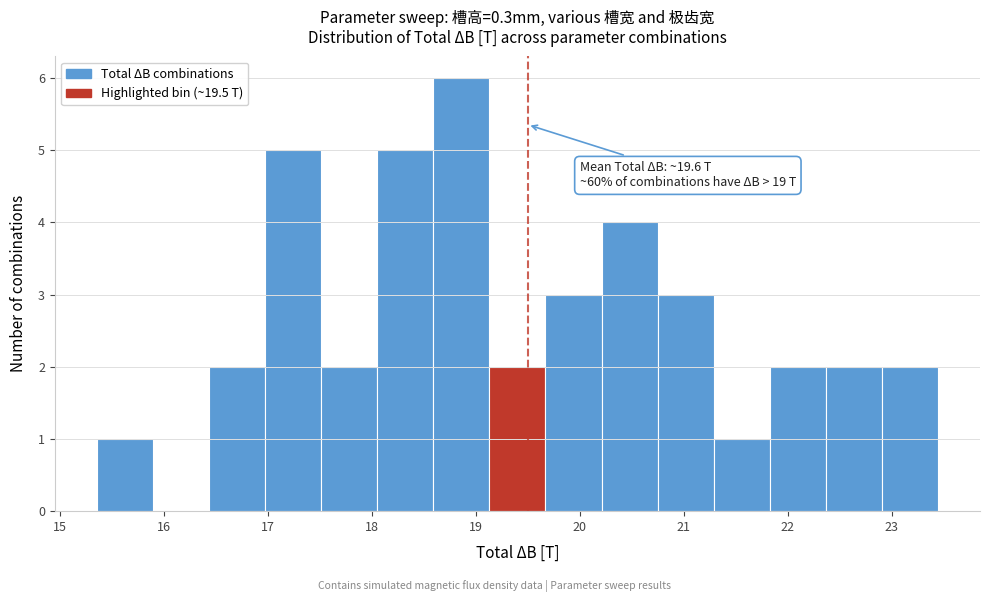

Which range on the x-axis has the tallest bar?

18.6 to 19.1